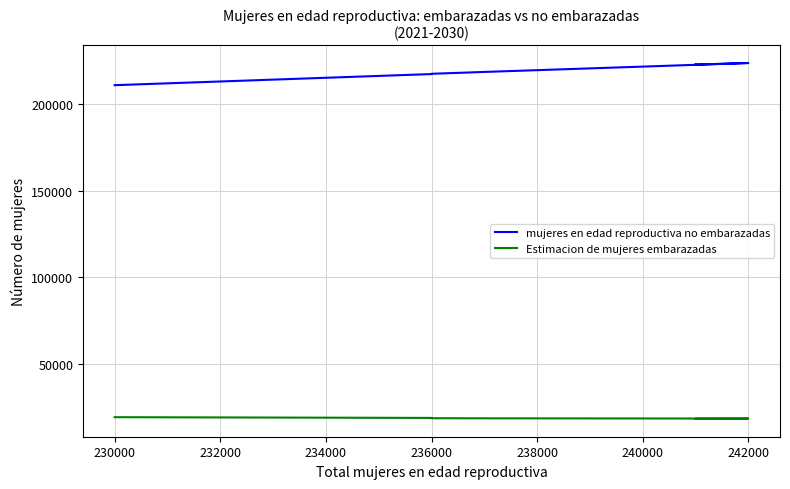

List the series in order of their overall mean, lowest first.

Estimacion de mujeres embarazadas, mujeres en edad reproductiva no embarazadas